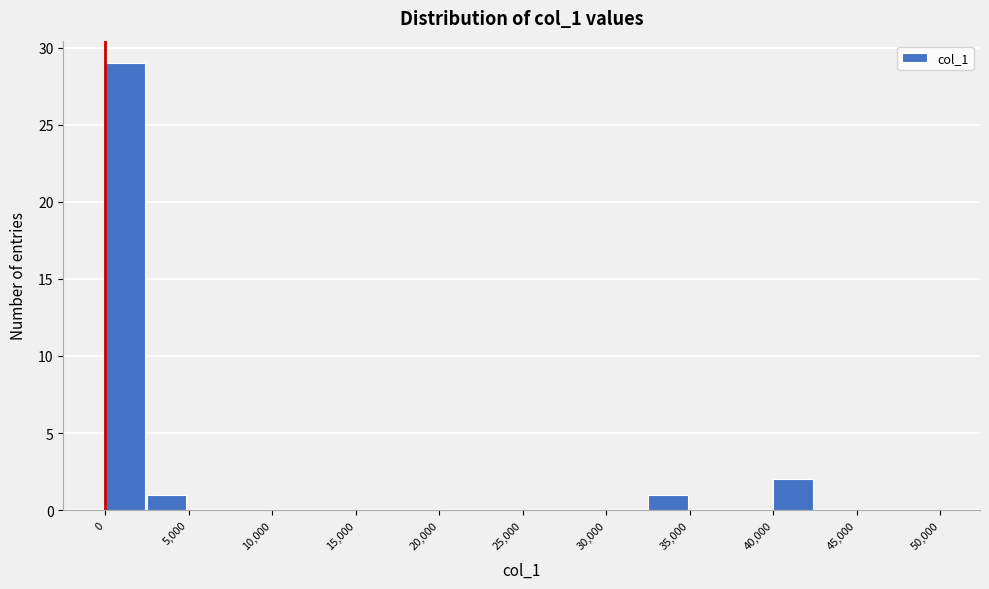

How tall is the bar that spans 40000 to 42500 on the x-axis? The values are not printed on the chart, so give them approximately, as read against the axis.

2